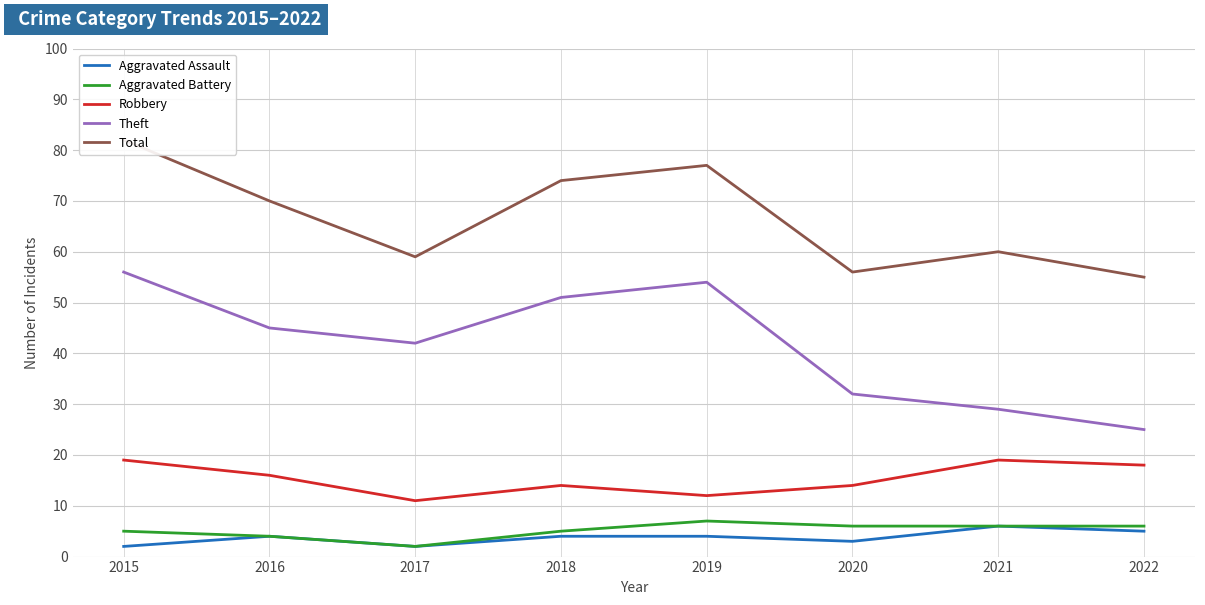

True or false: Aggravated Assault and Theft intersect in this chart.

False